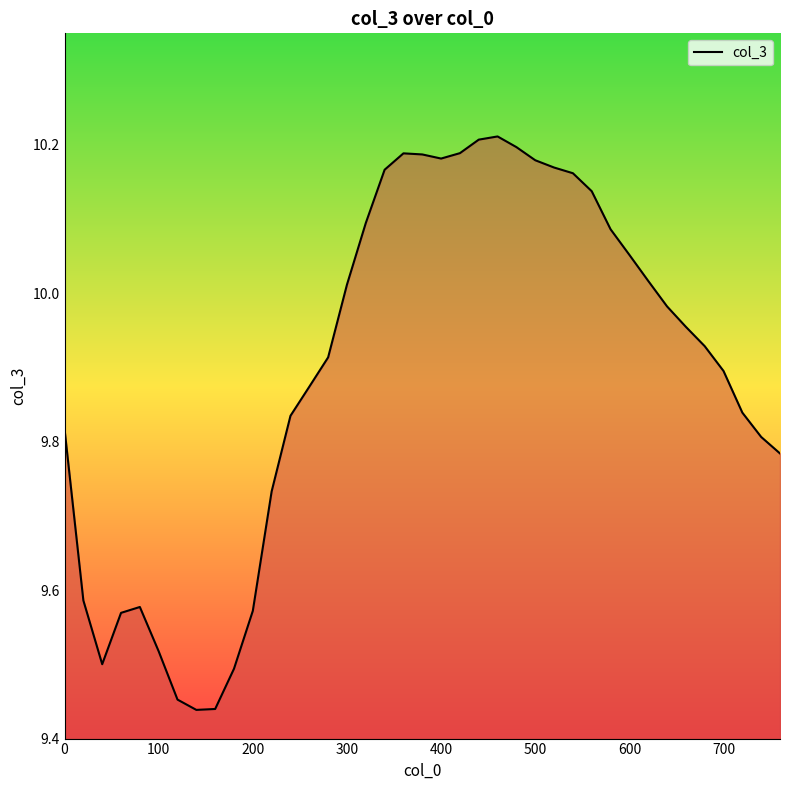

How many lines are shown in the chart?

1